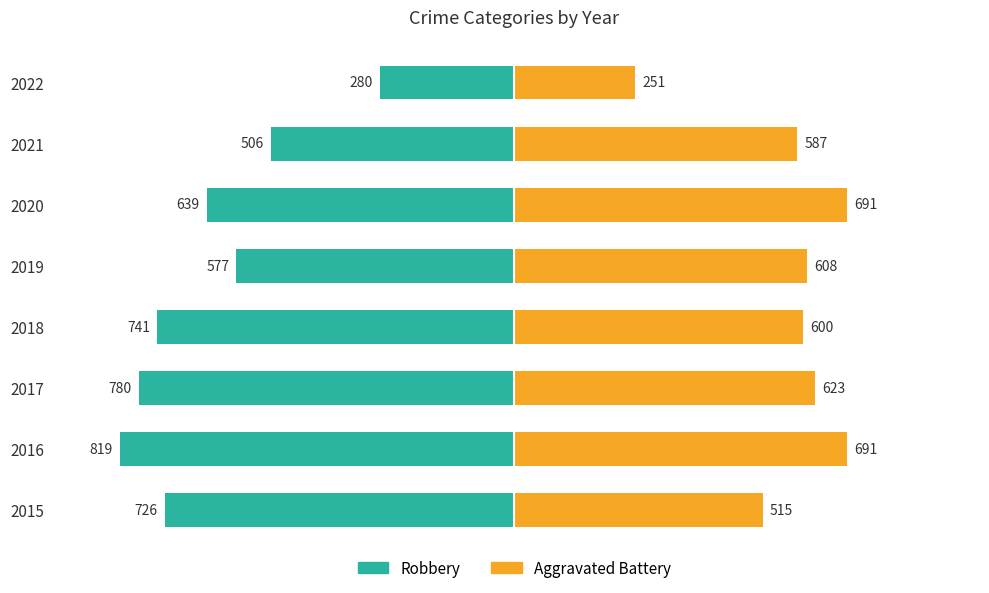

The value of Aggravated Battery at 2022 is 251. True or false?

True